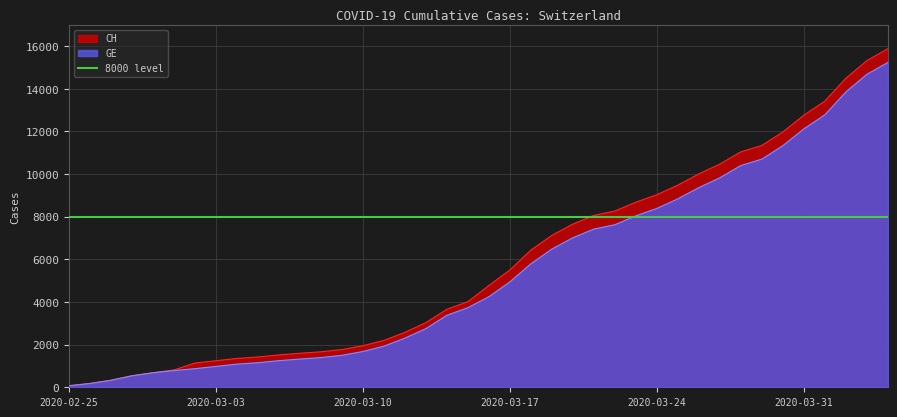

Where does the GE series first go above 4248?

2020-03-17